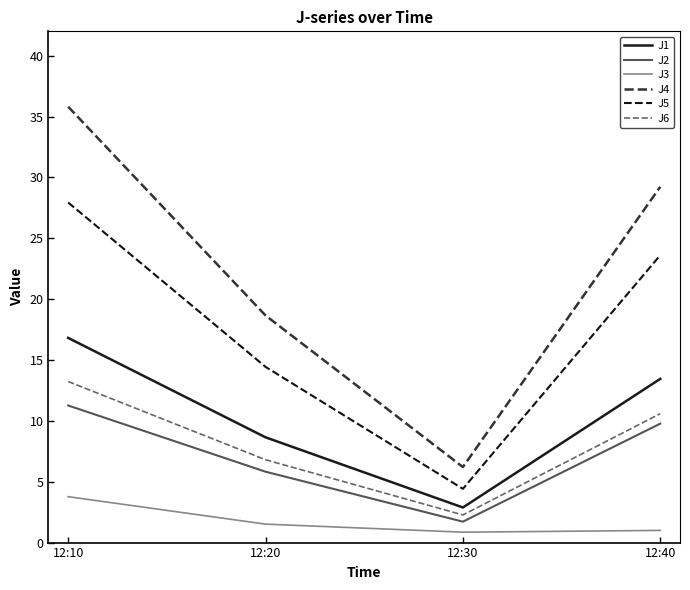

The J6 series shows 13.2 at 12:10. True or false?

True